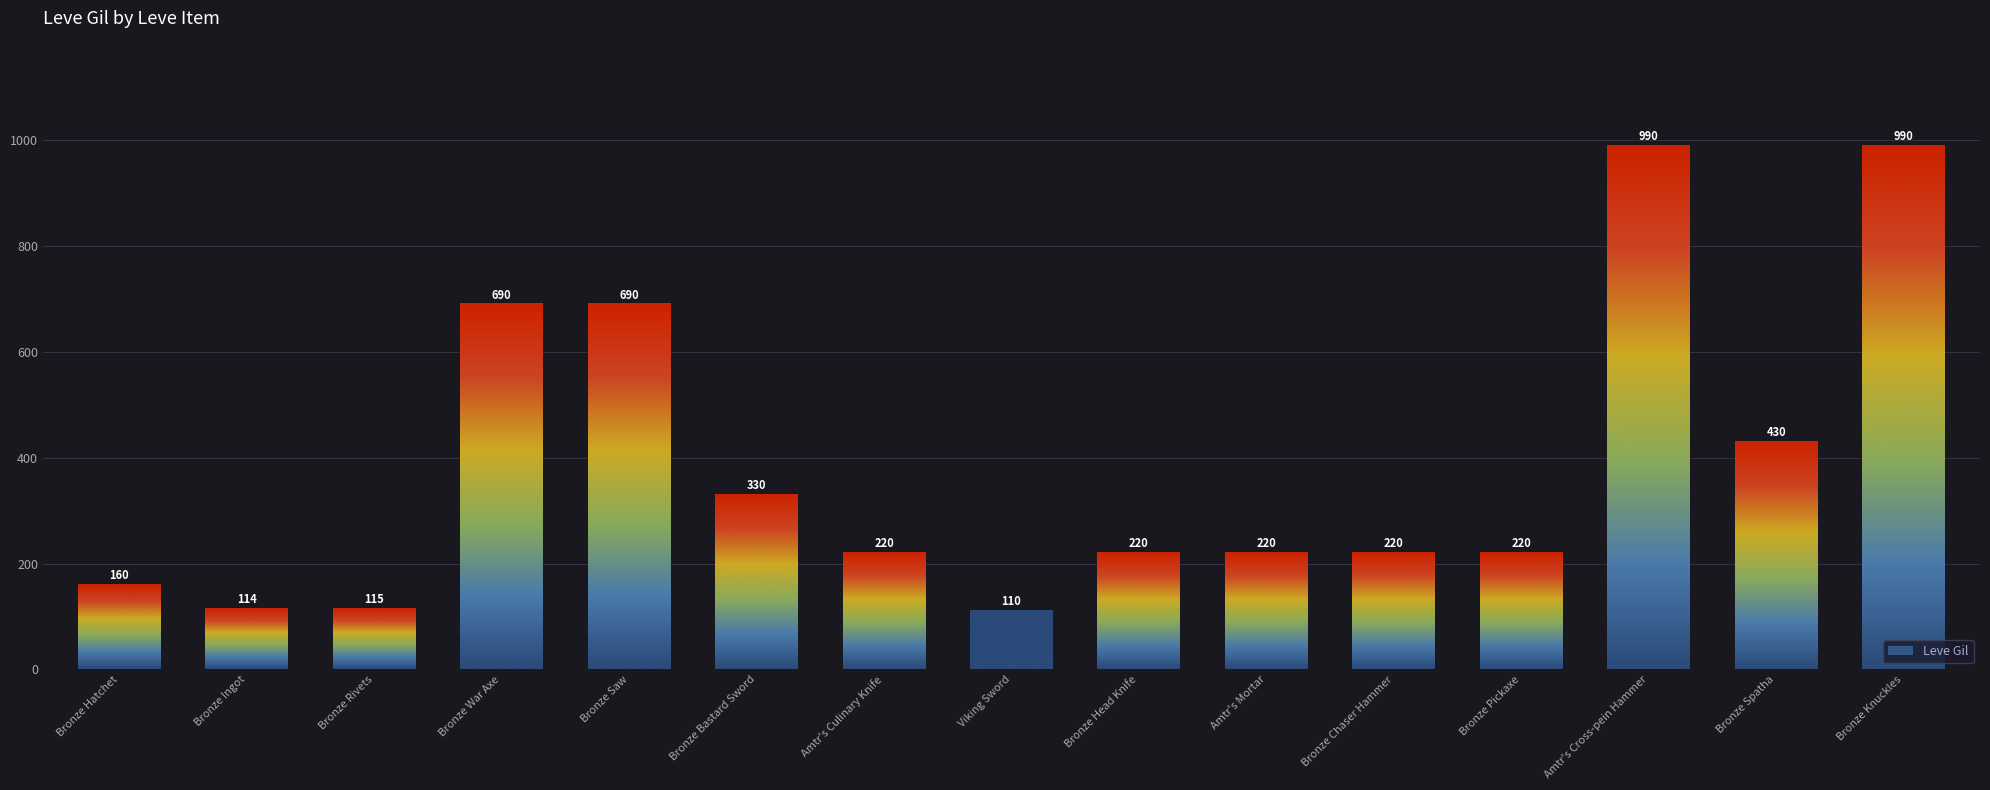

The value at Bronze Saw is 1053. True or false?

False